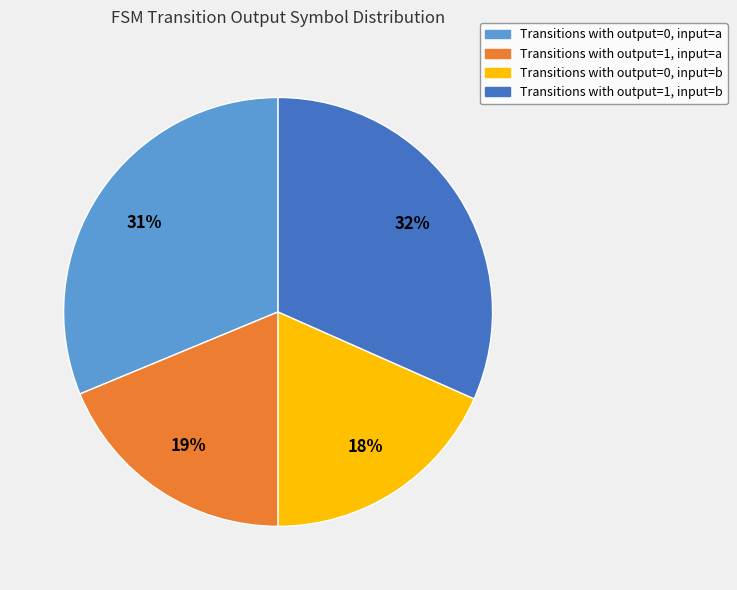

To the nearest percent, what is the average slice percentage?

25%